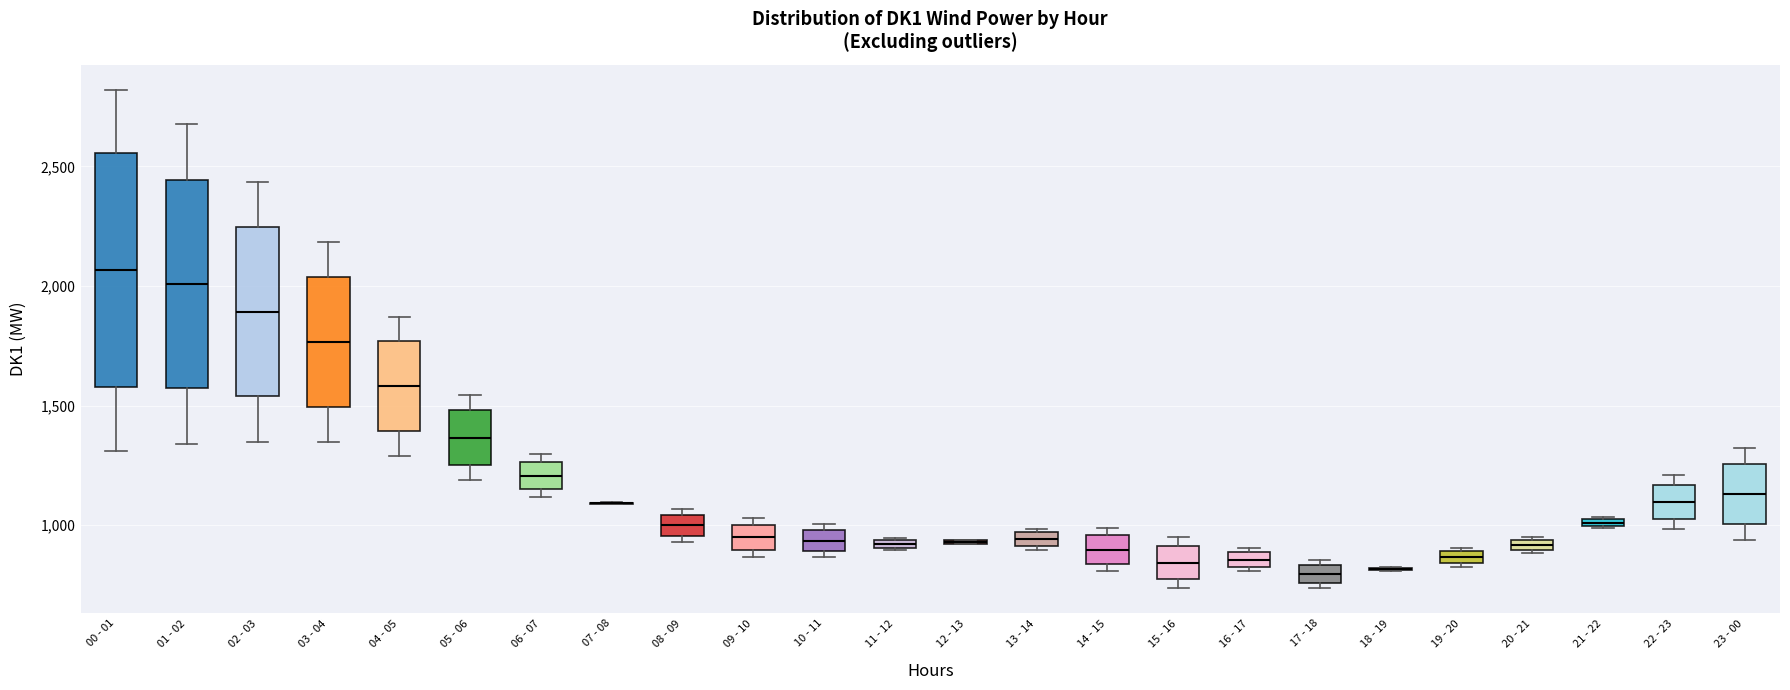

Where is the upper edge of the box for 13 - 14 on the y-axis? The values are not printed on the chart, so give them approximately, as read against the axis.

950